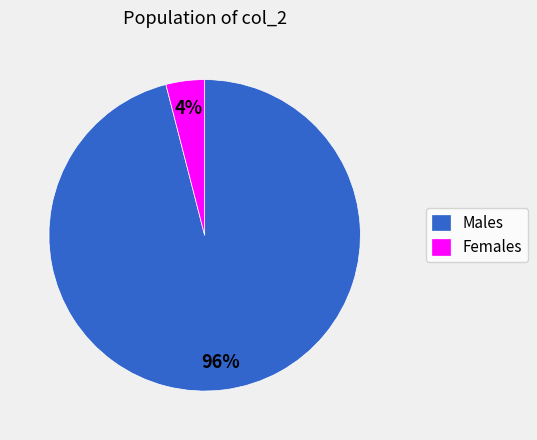

To the nearest percent, what percentage of the pie is Females?

4%